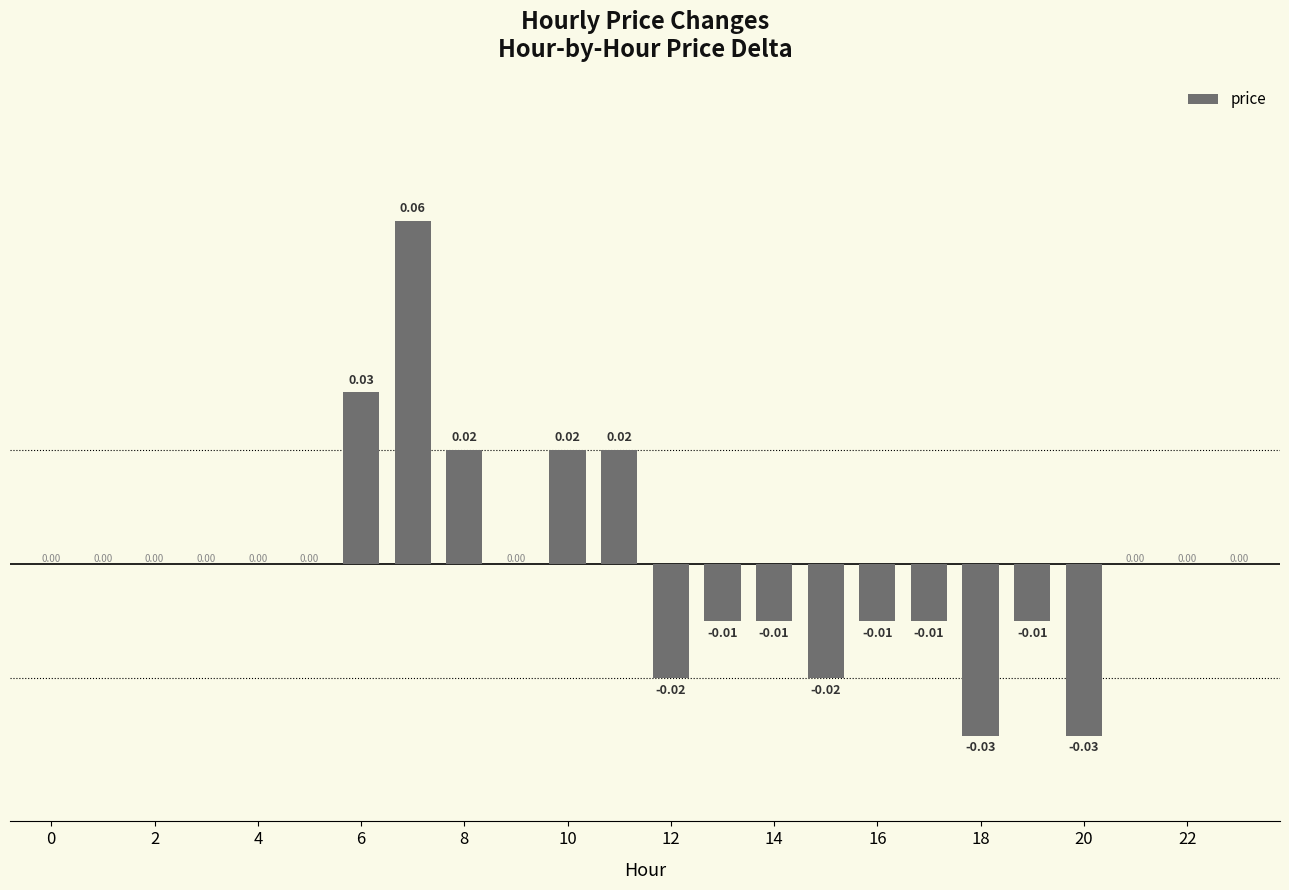

How many categories are shown in the chart?

24